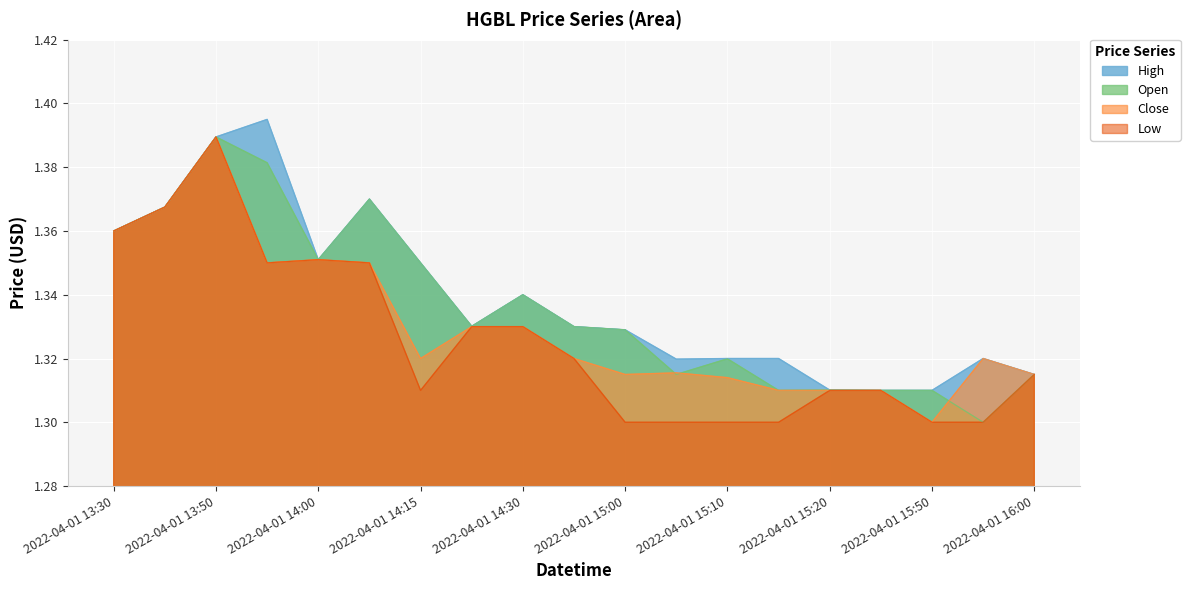

Where is the first local maximum for high?

2022-04-01 13:55